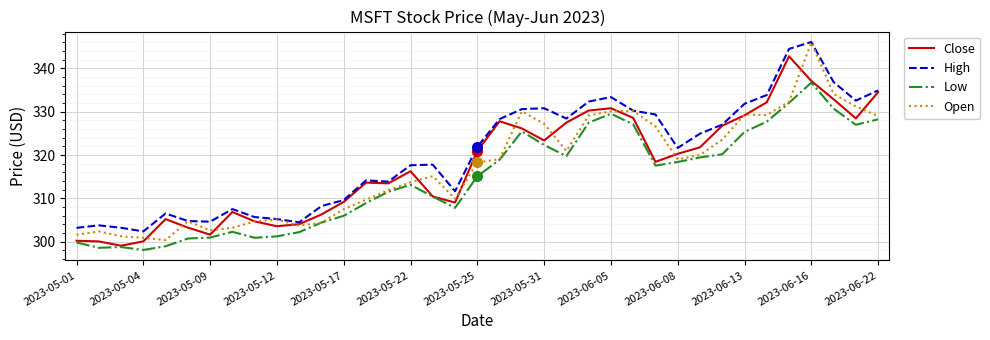

What is the lowest value of the Close series?

299.1